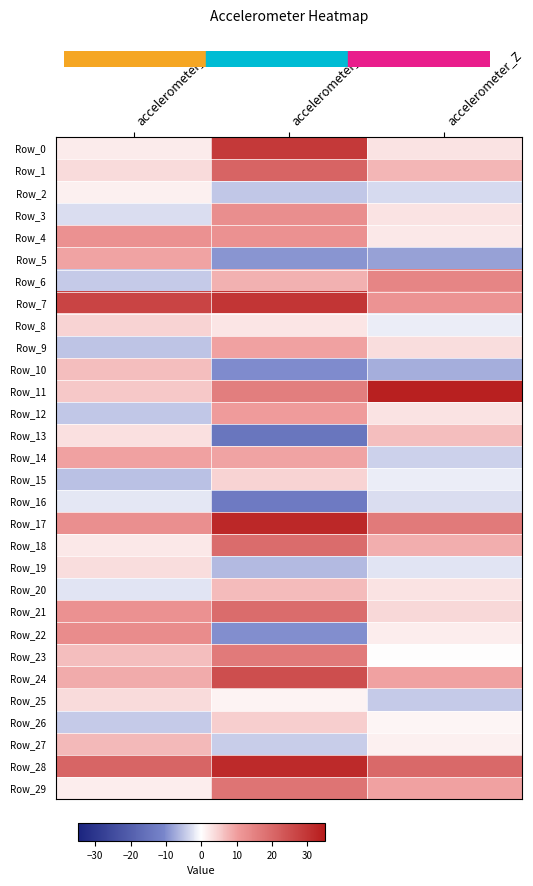

Reading left to right, what are all the values shown in this chart?

Row_0: accelerometer_X=1.9	accelerometer_Y=29.1	accelerometer_Z=3.0
Row_1: accelerometer_X=3.6	accelerometer_Y=20.8	accelerometer_Z=7.6
Row_2: accelerometer_X=1.4	accelerometer_Y=-4.8	accelerometer_Z=-3.2
Row_3: accelerometer_X=-2.9	accelerometer_Y=12.7	accelerometer_Z=2.8
Row_4: accelerometer_X=12.1	accelerometer_Y=12.2	accelerometer_Z=2.3
Row_5: accelerometer_X=9.4	accelerometer_Y=-9.1	accelerometer_Z=-8.0
Row_6: accelerometer_X=-4.6	accelerometer_Y=8.0	accelerometer_Z=14.5
Row_7: accelerometer_X=27.0	accelerometer_Y=30.0	accelerometer_Z=11.7
Row_8: accelerometer_X=4.6	accelerometer_Y=2.6	accelerometer_Z=-1.6
Row_9: accelerometer_X=-5.1	accelerometer_Y=9.6	accelerometer_Z=3.4
Row_10: accelerometer_X=6.7	accelerometer_Y=-10.1	accelerometer_Z=-7.0
Row_11: accelerometer_X=5.7	accelerometer_Y=15.6	accelerometer_Z=33.9
Row_12: accelerometer_X=-4.8	accelerometer_Y=10.3	accelerometer_Z=2.8
Row_13: accelerometer_X=3.1	accelerometer_Y=-14.3	accelerometer_Z=6.7
Row_14: accelerometer_X=9.8	accelerometer_Y=9.4	accelerometer_Z=-4.1
Row_15: accelerometer_X=-5.4	accelerometer_Y=4.5	accelerometer_Z=-1.4
Row_16: accelerometer_X=-2.0	accelerometer_Y=-13.3	accelerometer_Z=-2.8
Row_17: accelerometer_X=12.4	accelerometer_Y=32.5	accelerometer_Z=16.5
Row_18: accelerometer_X=2.3	accelerometer_Y=19.3	accelerometer_Z=8.4
Row_19: accelerometer_X=3.5	accelerometer_Y=-6.0	accelerometer_Z=-2.4
Row_20: accelerometer_X=-2.3	accelerometer_Y=6.9	accelerometer_Z=2.8
Row_21: accelerometer_X=12.2	accelerometer_Y=19.4	accelerometer_Z=4.0
Row_22: accelerometer_X=12.9	accelerometer_Y=-9.8	accelerometer_Z=1.7
Row_23: accelerometer_X=6.7	accelerometer_Y=16.4	accelerometer_Z=0.1
Row_24: accelerometer_X=8.5	accelerometer_Y=25.1	accelerometer_Z=9.8
Row_25: accelerometer_X=3.7	accelerometer_Y=1.3	accelerometer_Z=-4.6
Row_26: accelerometer_X=-4.5	accelerometer_Y=5.2	accelerometer_Z=1.1
Row_27: accelerometer_X=7.1	accelerometer_Y=-4.2	accelerometer_Z=1.6
Row_28: accelerometer_X=20.8	accelerometer_Y=32.0	accelerometer_Z=19.8
Row_29: accelerometer_X=1.9	accelerometer_Y=17.7	accelerometer_Z=9.7